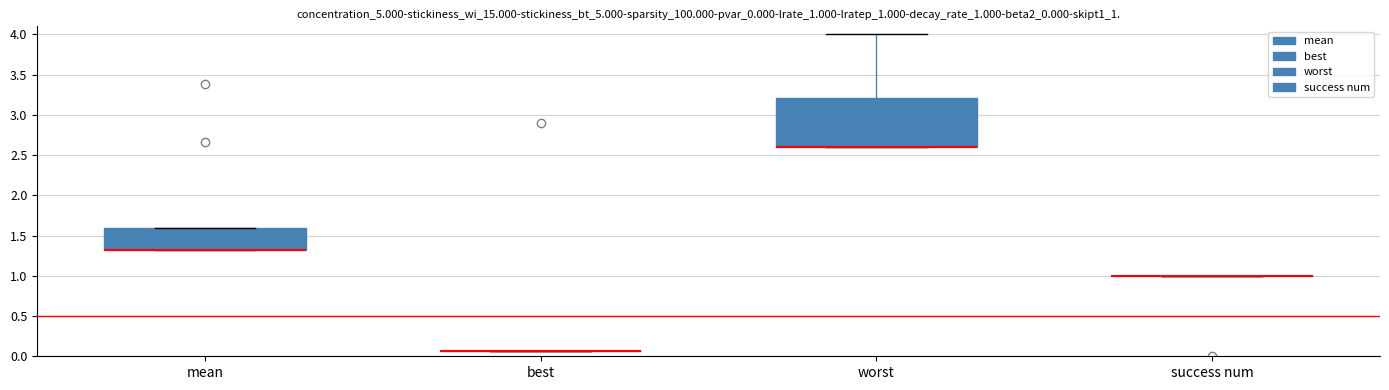

Reading left to right, transcribe this box plot: for each box, give where its median line is, the range the box spans, and where its two whiskers end, as read against the y-axis. The values are not printed on the chart, so give them approximately, as read against the axis.

mean: median 1.30 (drawn on the box's lower edge), box 1.30 to 1.60, whiskers 1.30 to 1.60
best: box collapsed to a line at 0.05, whiskers 0.05 to 0.05
worst: median 2.60 (drawn on the box's lower edge), box 2.60 to 3.20, whiskers 2.60 to 4.00
success num: box collapsed to a line at 1.00, whiskers 1.00 to 1.00